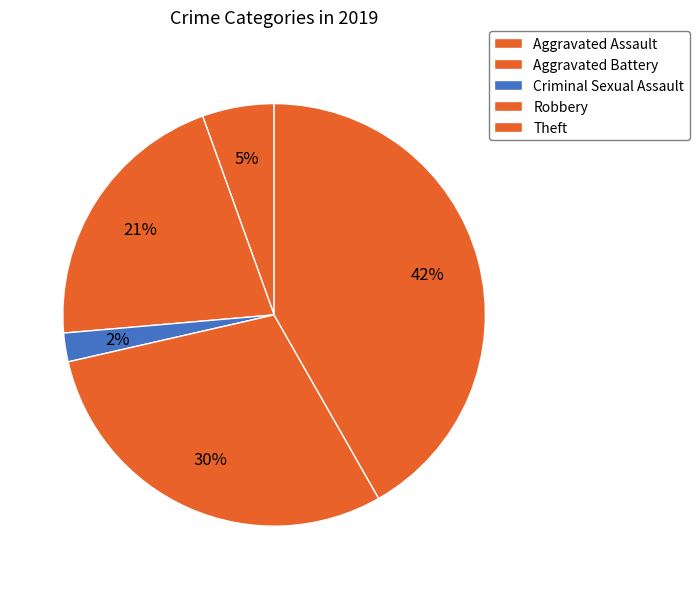

Between Aggravated Battery and Theft, which is larger?

Theft